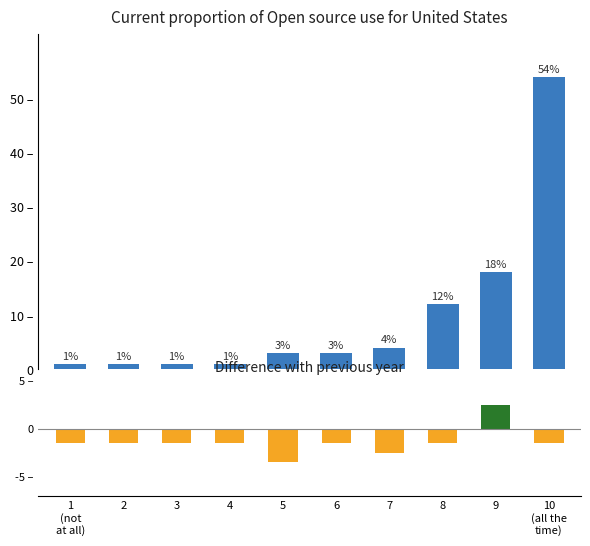

How many categories are shown in the chart?

10